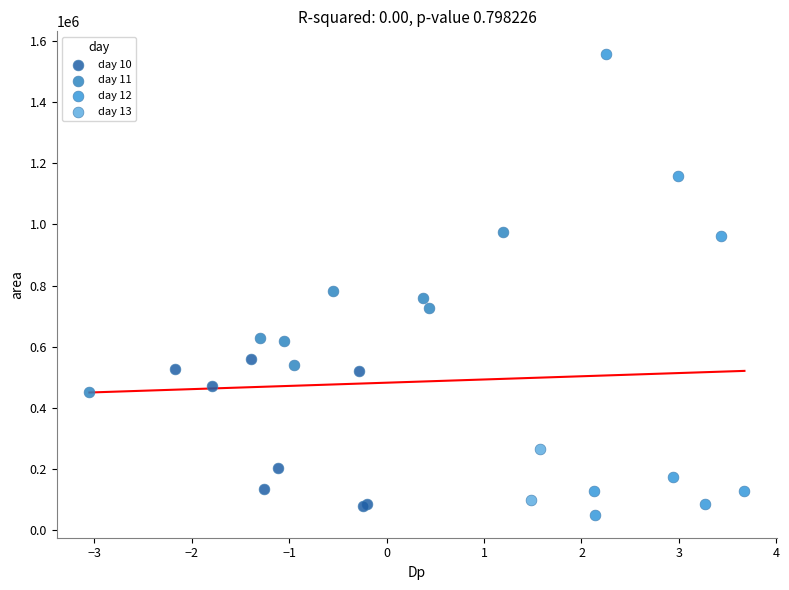

What are all the series names shown in the legend?

day 10, day 11, day 12, day 13